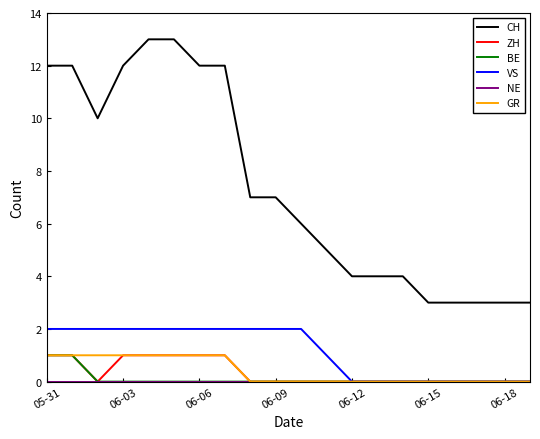

What is the maximum value for CH?

13